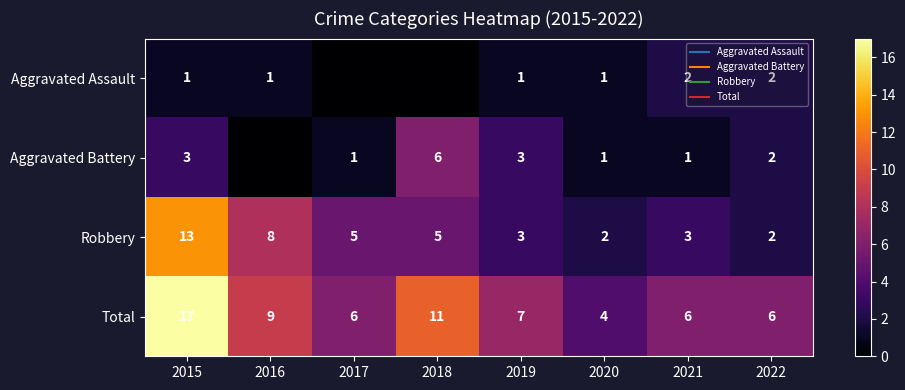

At how many categories does at least one series exceed 10?

2